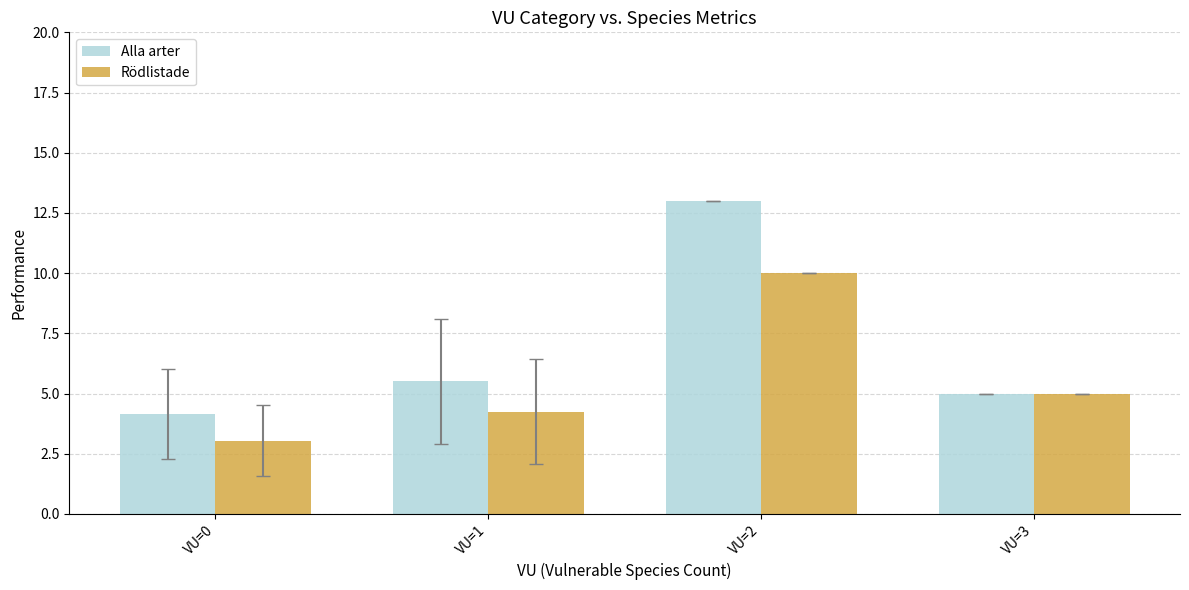

True or false: Rödlistade has a value of 5.9 at VU=1.

False